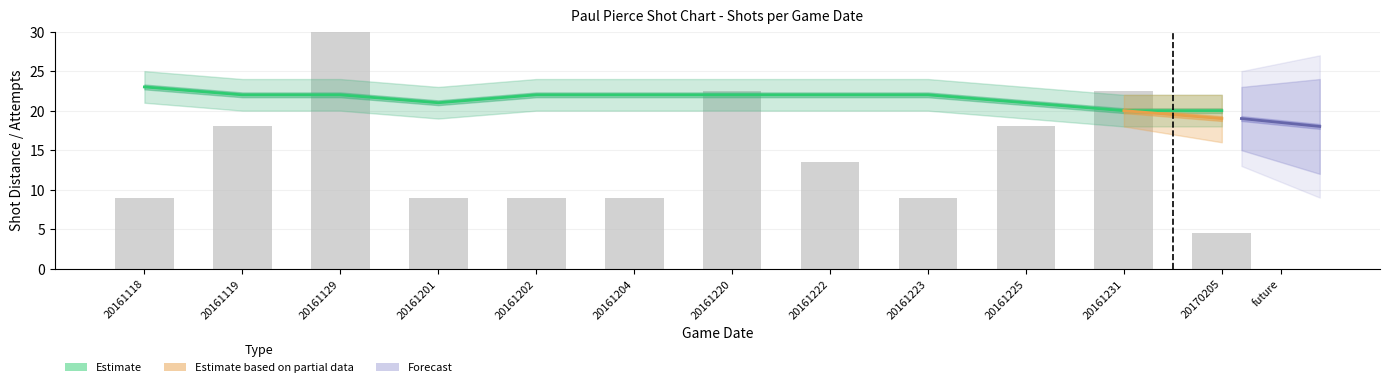

The MINUTES_REMAINING series shows 1 at 20161129. True or false?

False